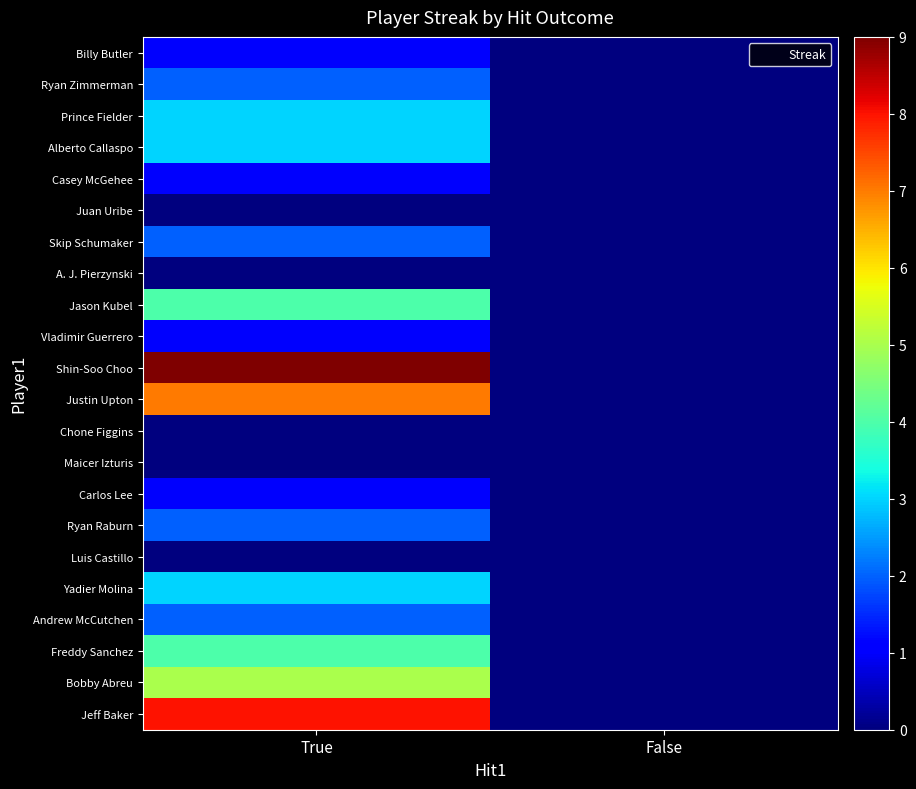

Rank the series at False from highest to lowest value.

Billy Butler, Ryan Zimmerman, Prince Fielder, Alberto Callaspo, Casey McGehee, Juan Uribe, Skip Schumaker, A. J. Pierzynski, Jason Kubel, Vladimir Guerrero, Shin-Soo Choo, Justin Upton, Chone Figgins, Maicer Izturis, Carlos Lee, Ryan Raburn, Luis Castillo, Yadier Molina, Andrew McCutchen, Freddy Sanchez, Bobby Abreu, Jeff Baker